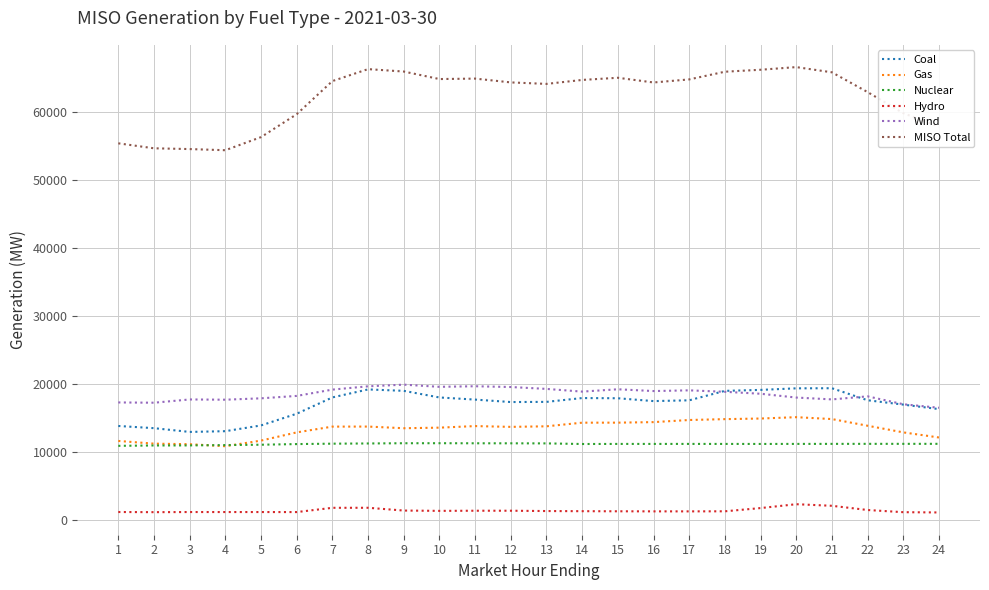

How many intersections are there between Gas and Nuclear?

2